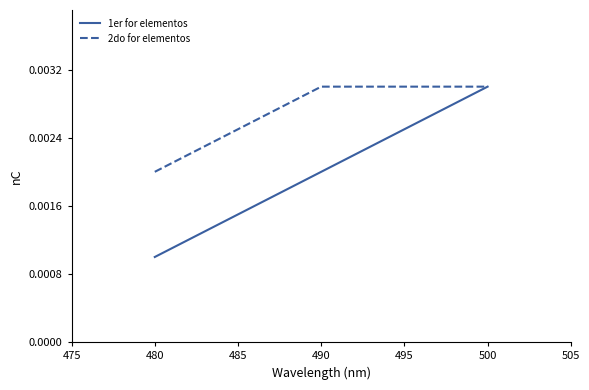

At how many categories does at least one series exceed 0?

3